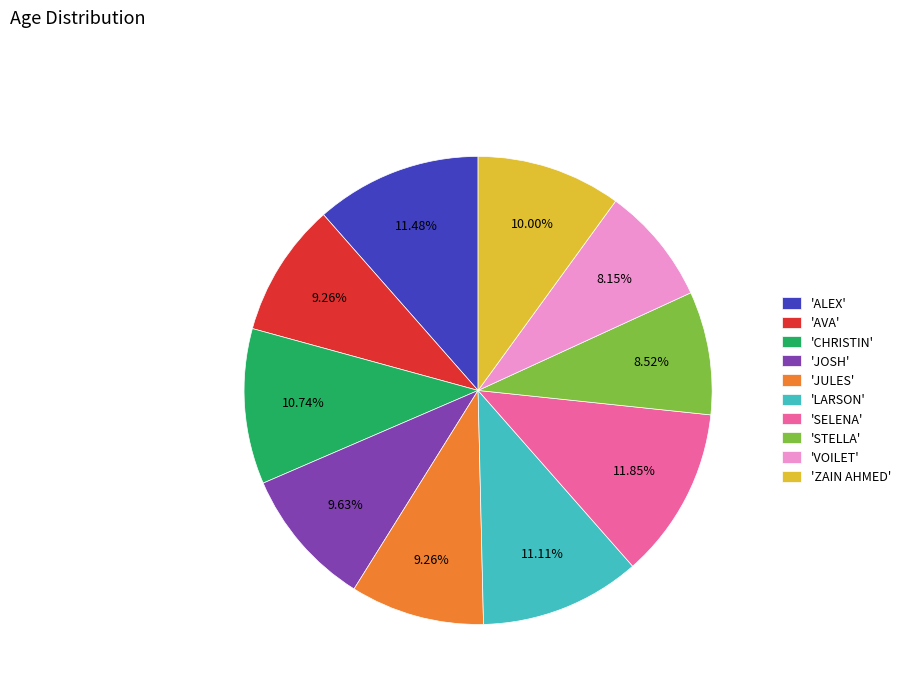

How many slices are in this pie chart?

10